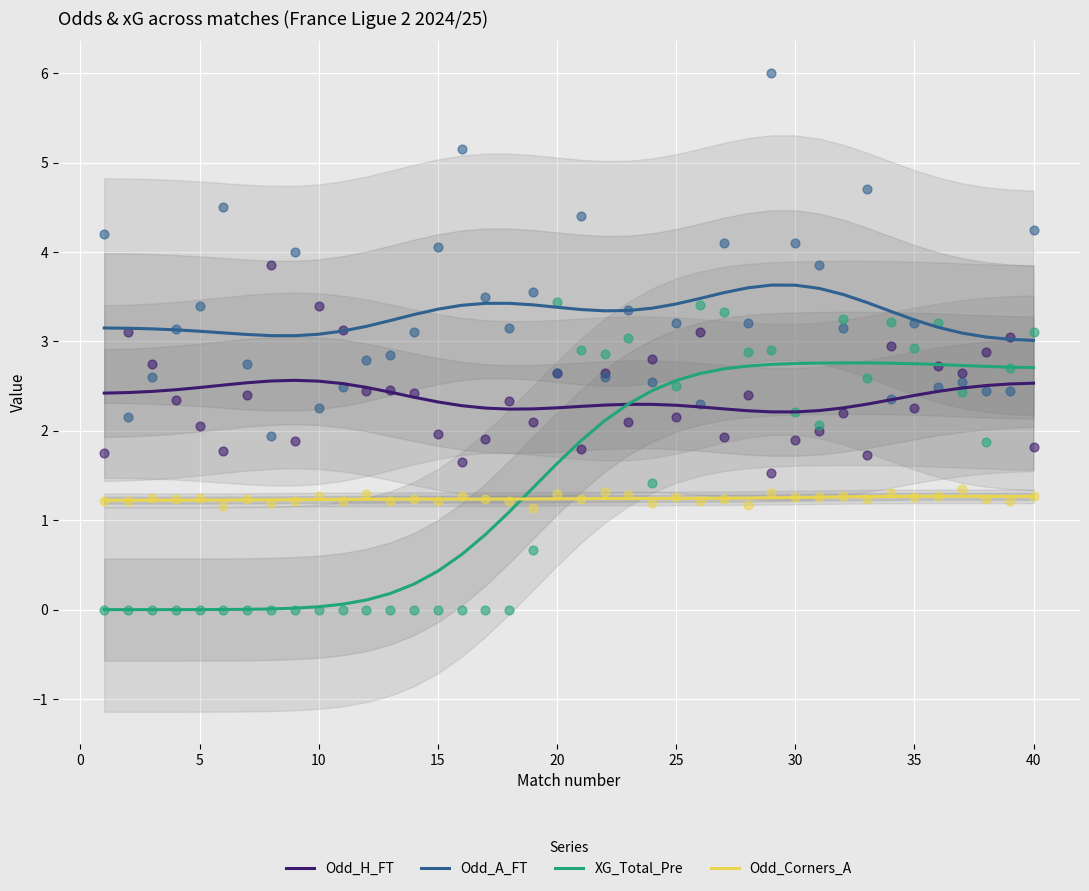

True or false: XG_Total_Pre and Odd_A_FT cross at least once.

False